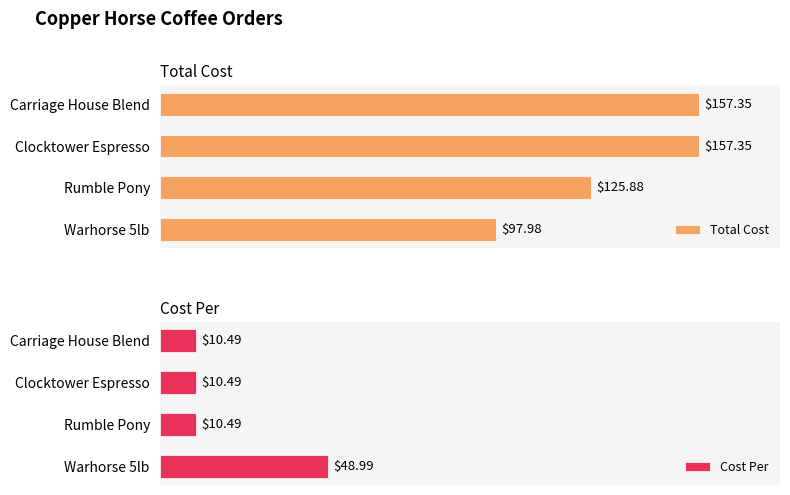

Which series changed the most between Rumble Pony and Warhorse 5lb?

Cost Per